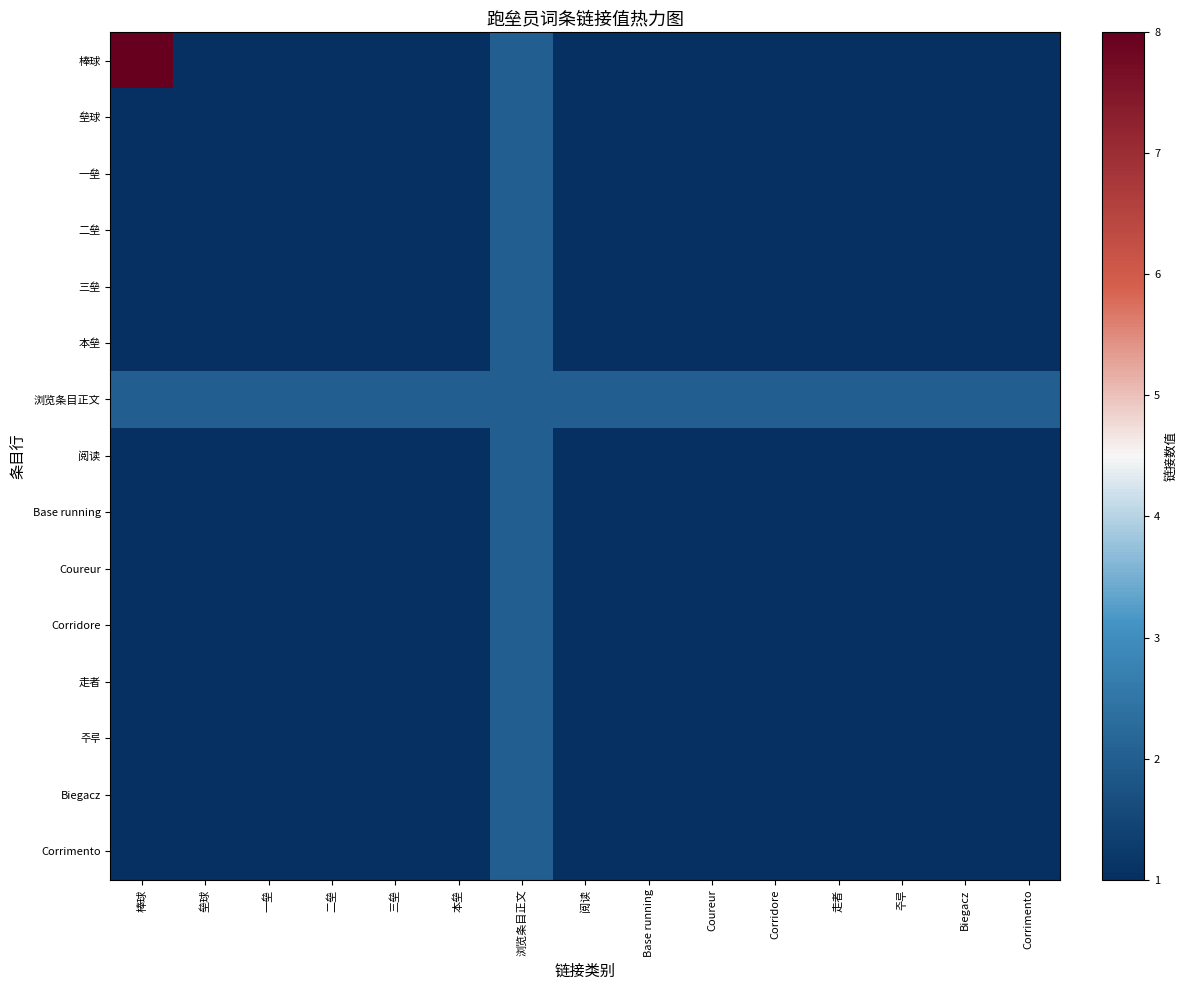

Rank the series at 一垒 from highest to lowest value.

浏览条目正文, 棒球, 垒球, 一垒, 二垒, 三垒, 本垒, 阅读, Base running, Coureur, Corridore, 走者, 주루, Biegacz, Corrimento